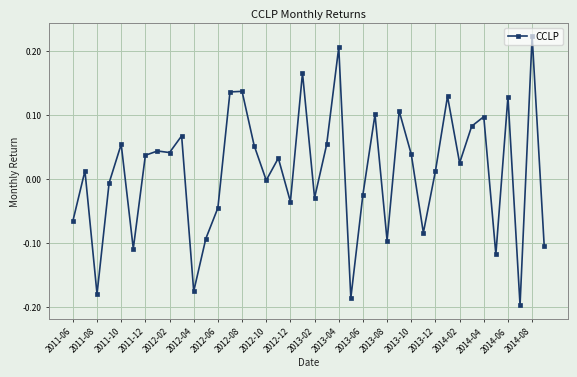

What is the difference between the maximum and second lowest values?

0.4